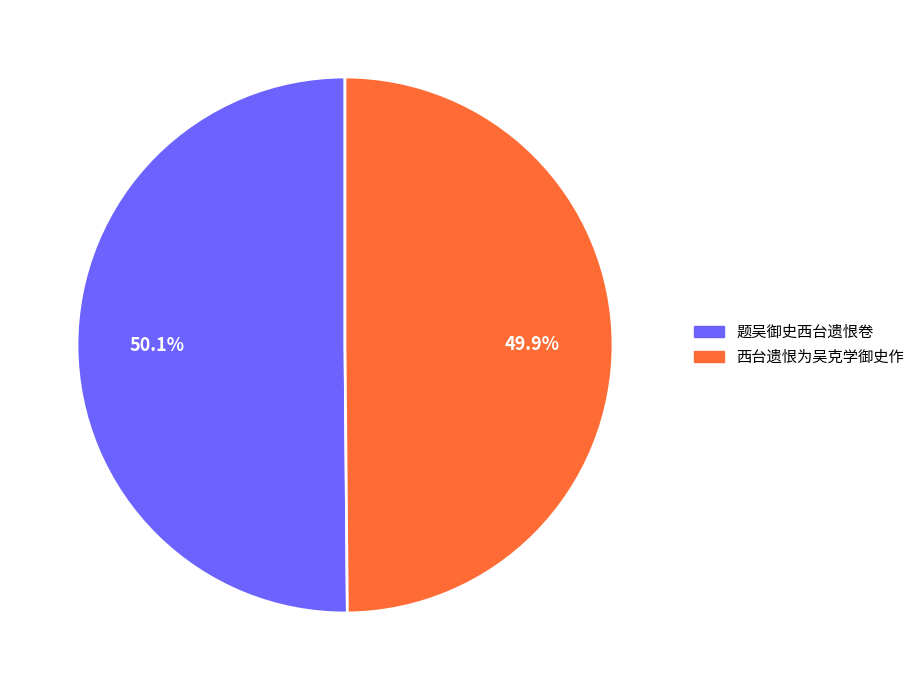

The 题吴御史西台遗恨卷 slice represents 50% of the pie. True or false?

True